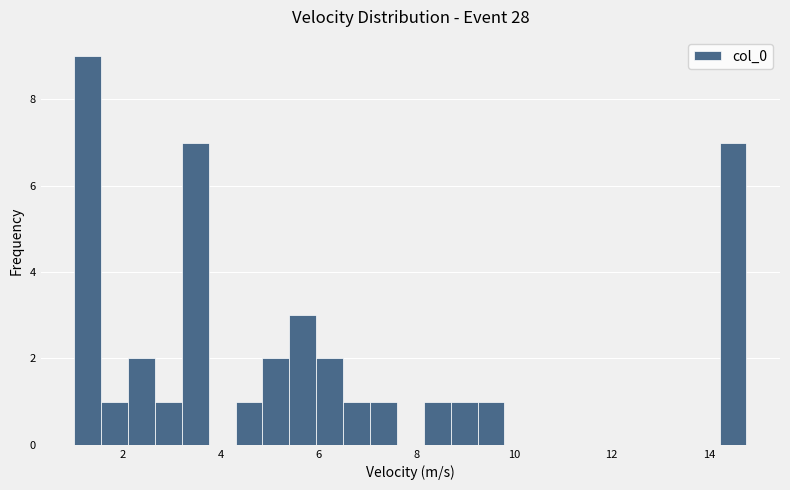

Read against the x-axis, roughly where is the centre of the tallest bar?

1.2